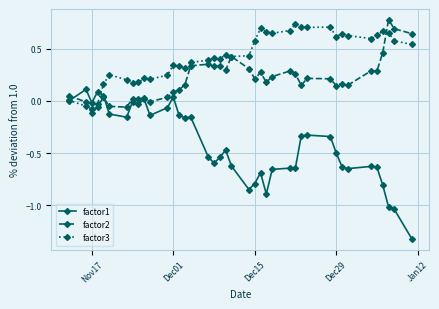

What is the sum of all factor2 values?

8.2